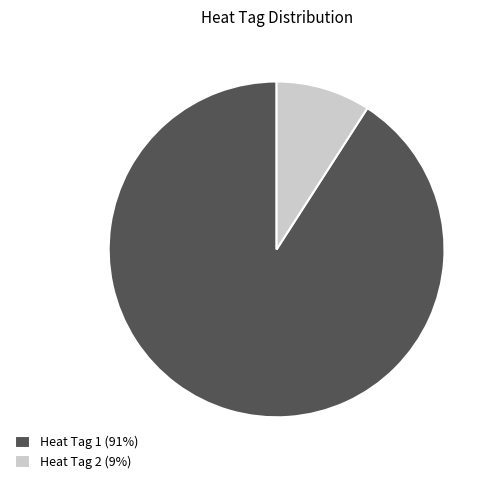

Which slice is the smallest?

Heat Tag 2 (9%)